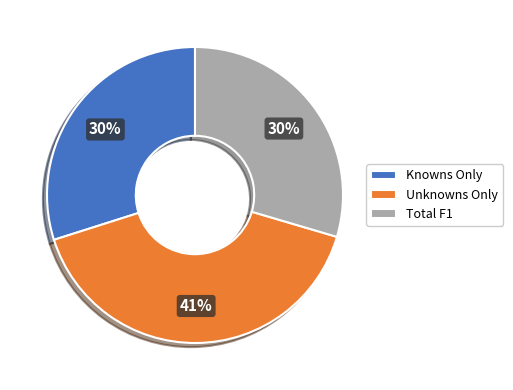

How many slices are in this pie chart?

3